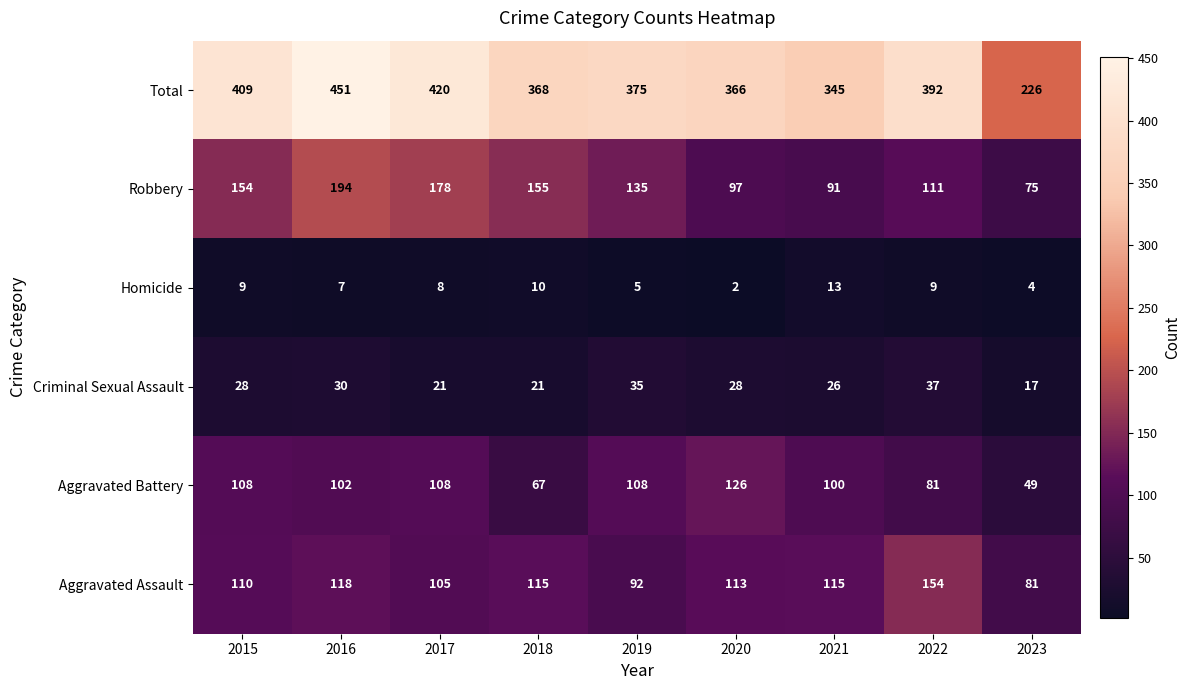

Which label corresponds to the largest value in the chart?

2016